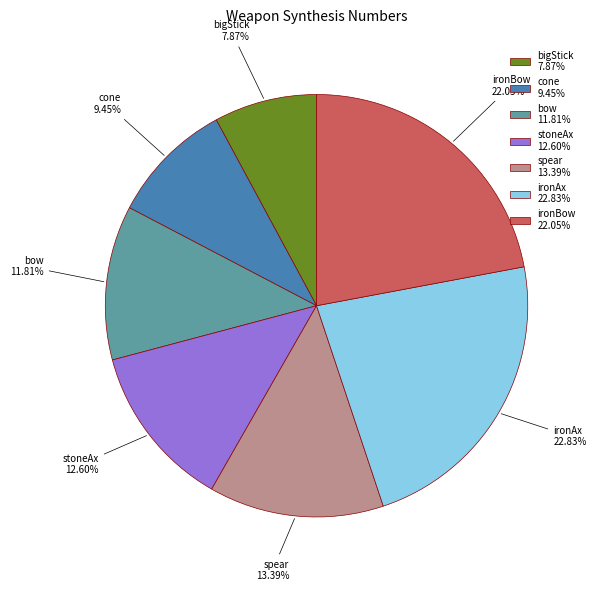

Combined, do bow 11.81% and bigStick 7.87% account for over 50%?

No